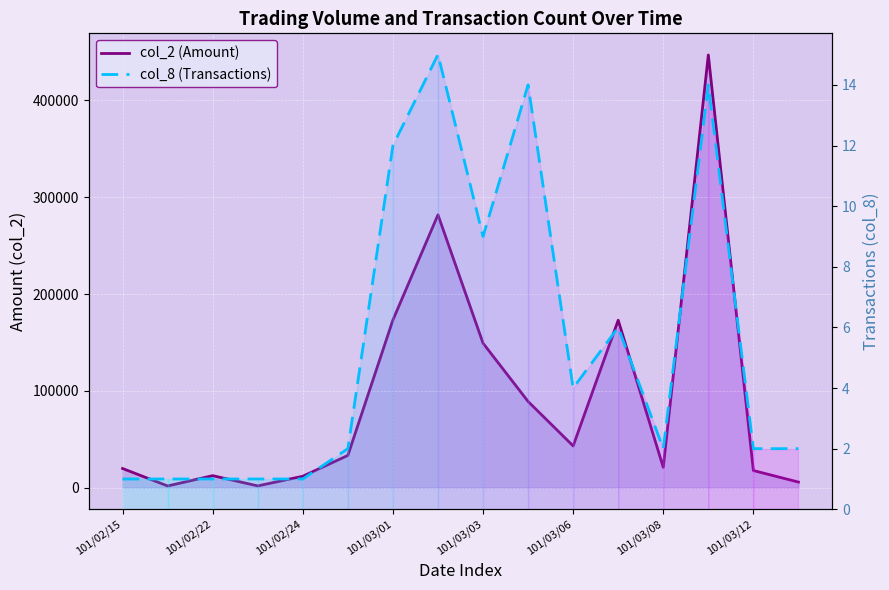

What position from the left is 101/03/01?

4